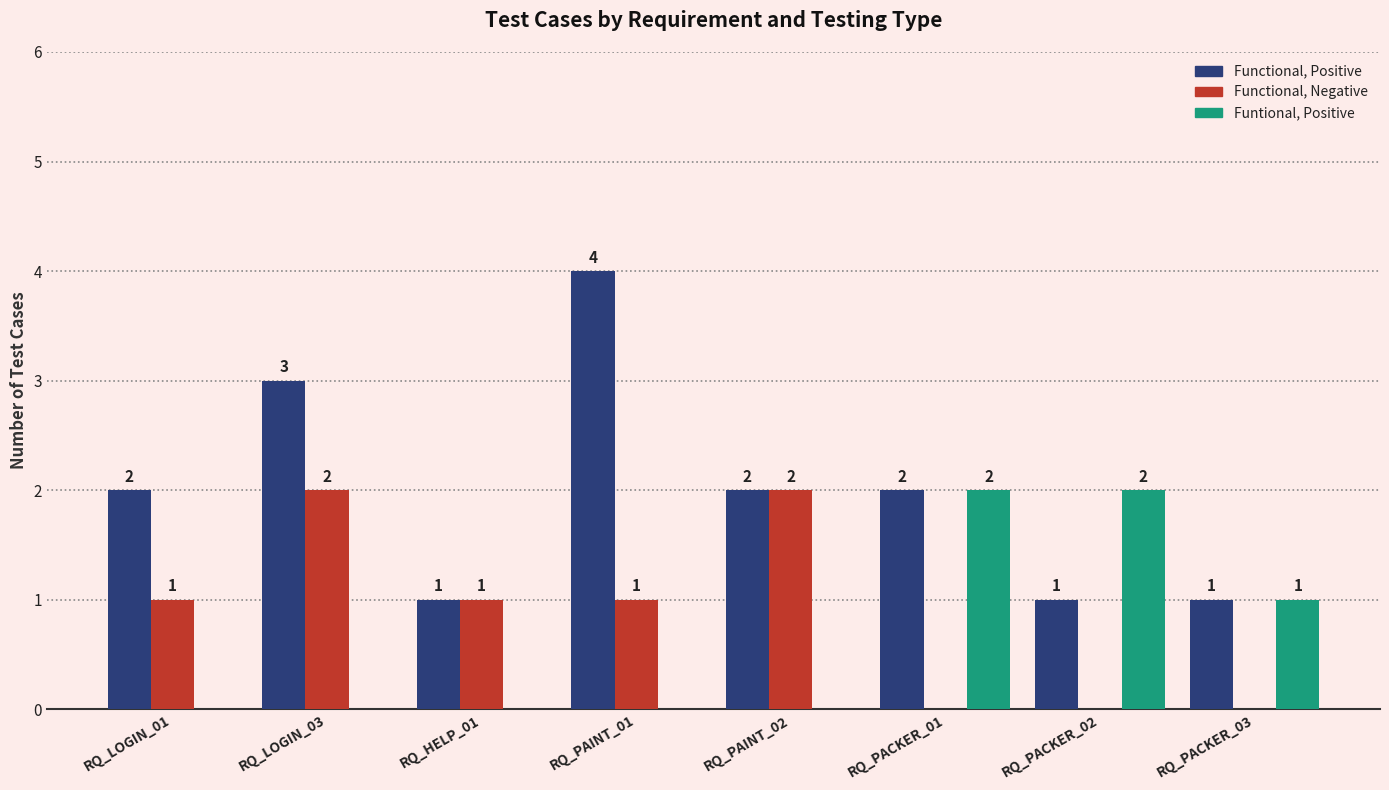

The Functional, Positive series shows 1 at RQ_LOGIN_03. True or false?

False